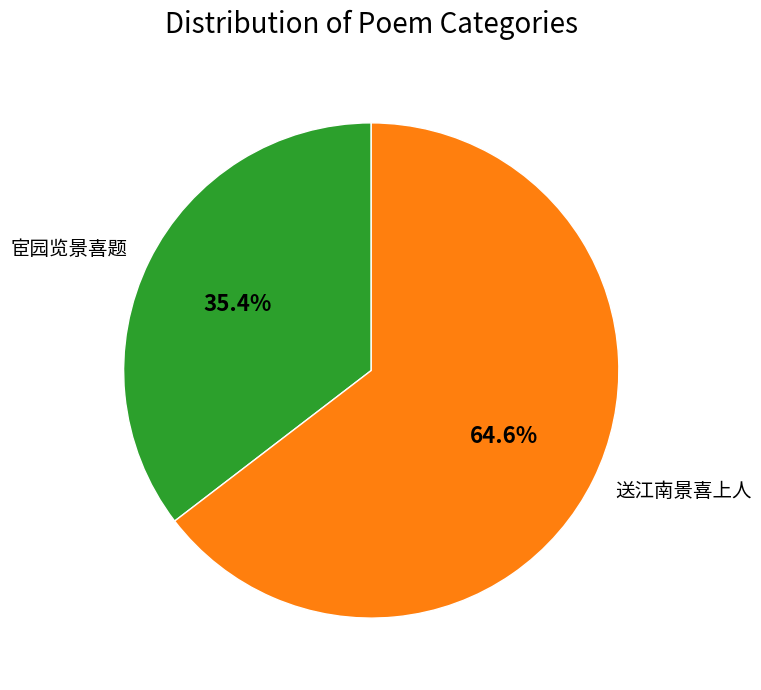

What percentage is the 宦园览景喜题 slice, to the nearest percent?

35%